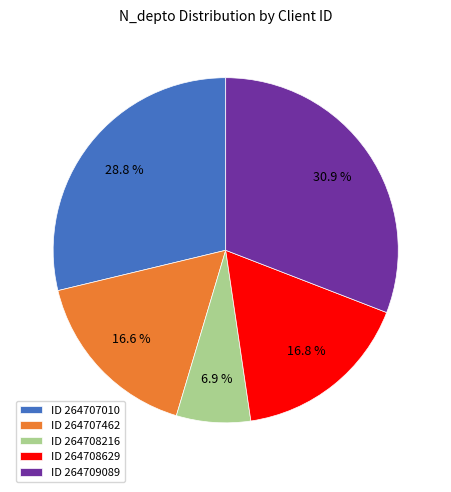

Which slice is the smallest?

ID 264708216